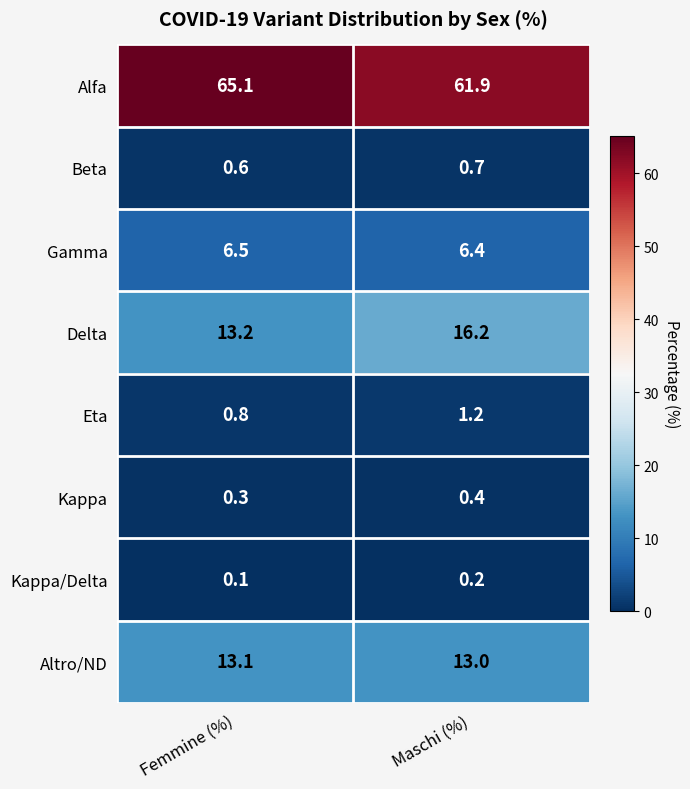

Which label corresponds to the smallest value in the chart?

Femmine (%)